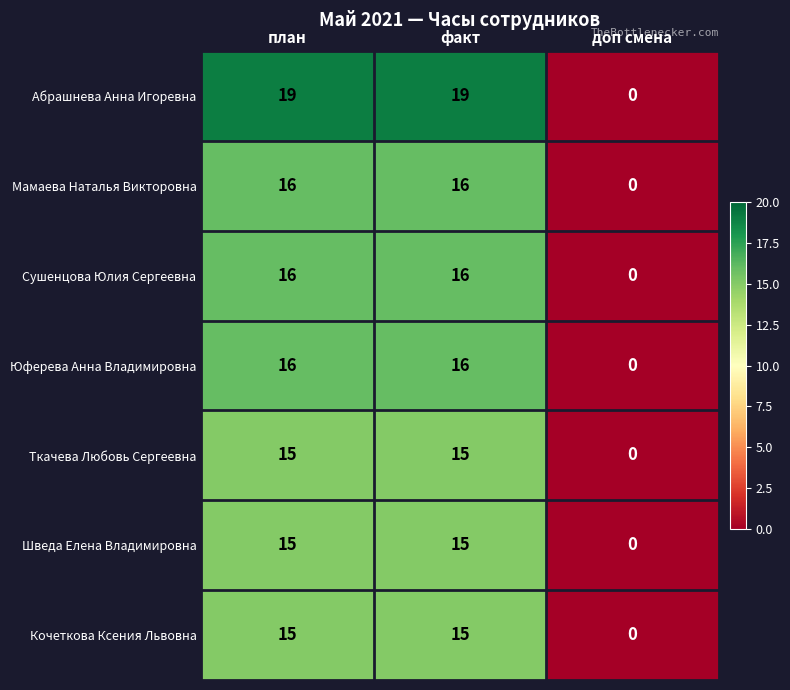

What is the sum of the Сушенцова Юлия Сергеевна values at план and факт?

32